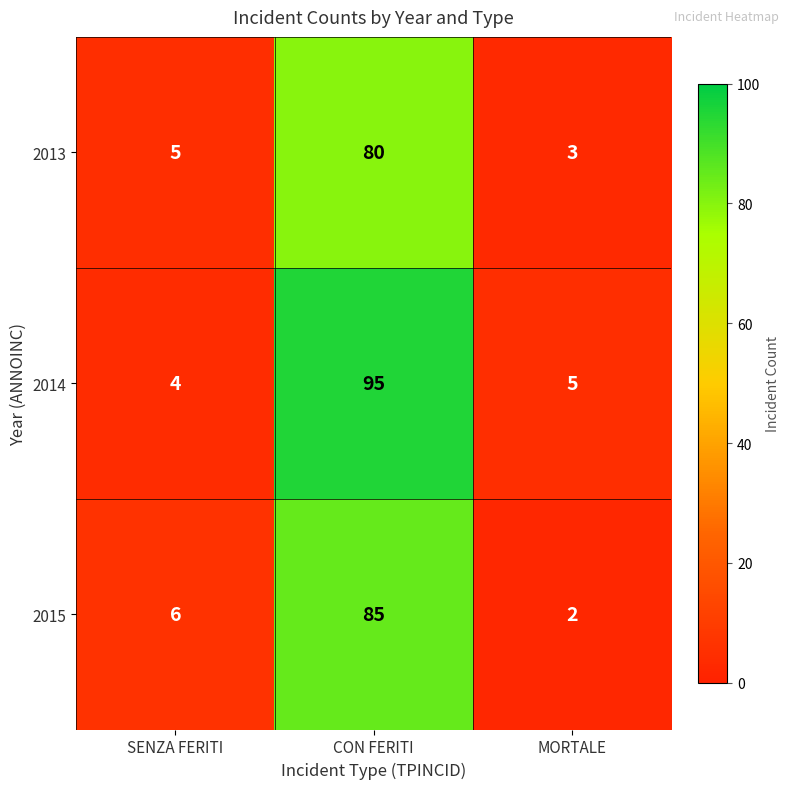

What is the sum of the 2013 values at MORTALE and SENZA FERITI?

8